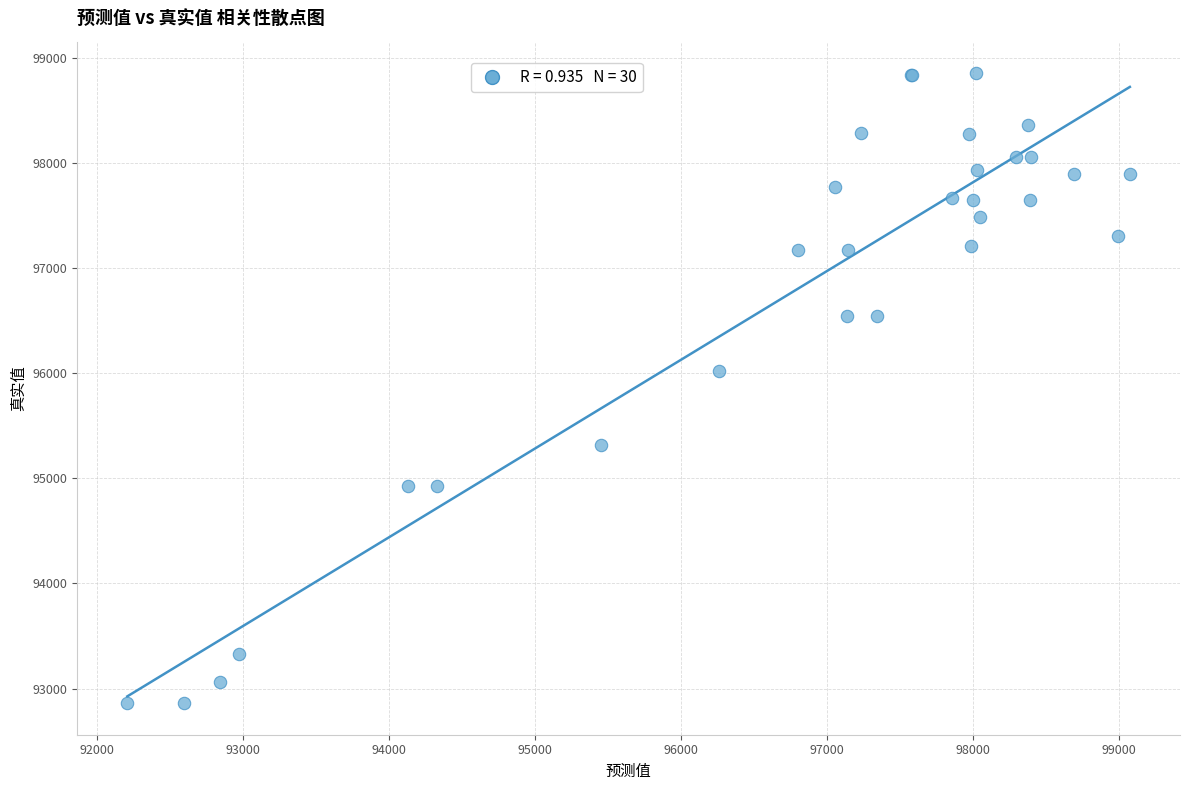

What Y value in the scatter plot is closest to 95856?

96019.6